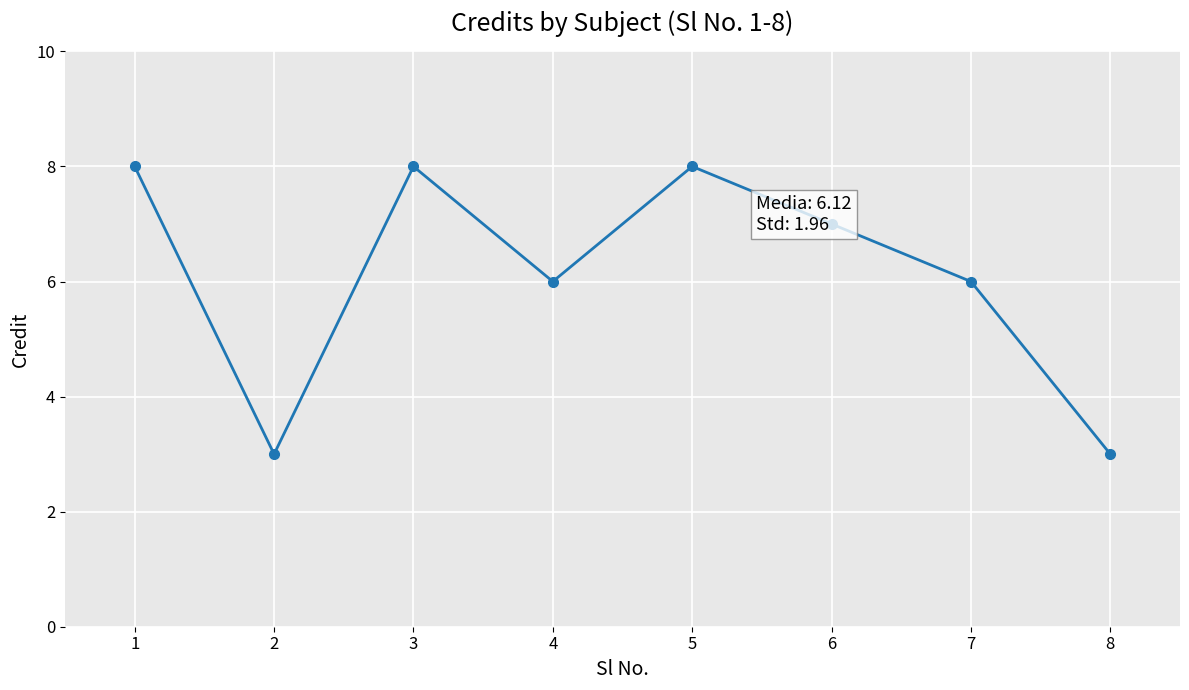

How many interior local peaks (higher than both neighbors) does the data have?

2